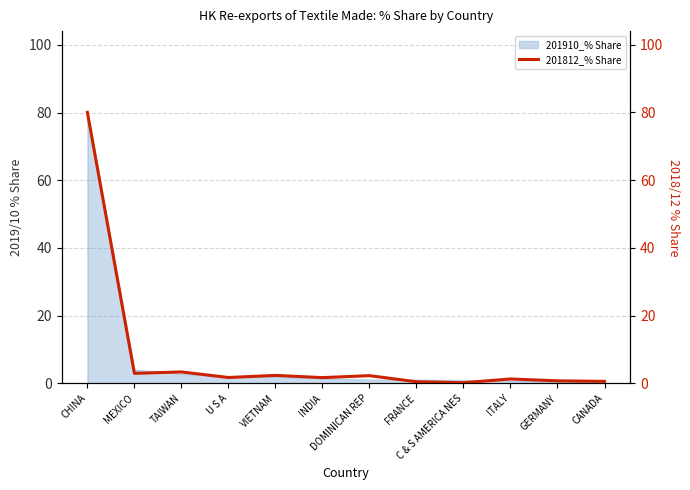

What is the average value?

8.2